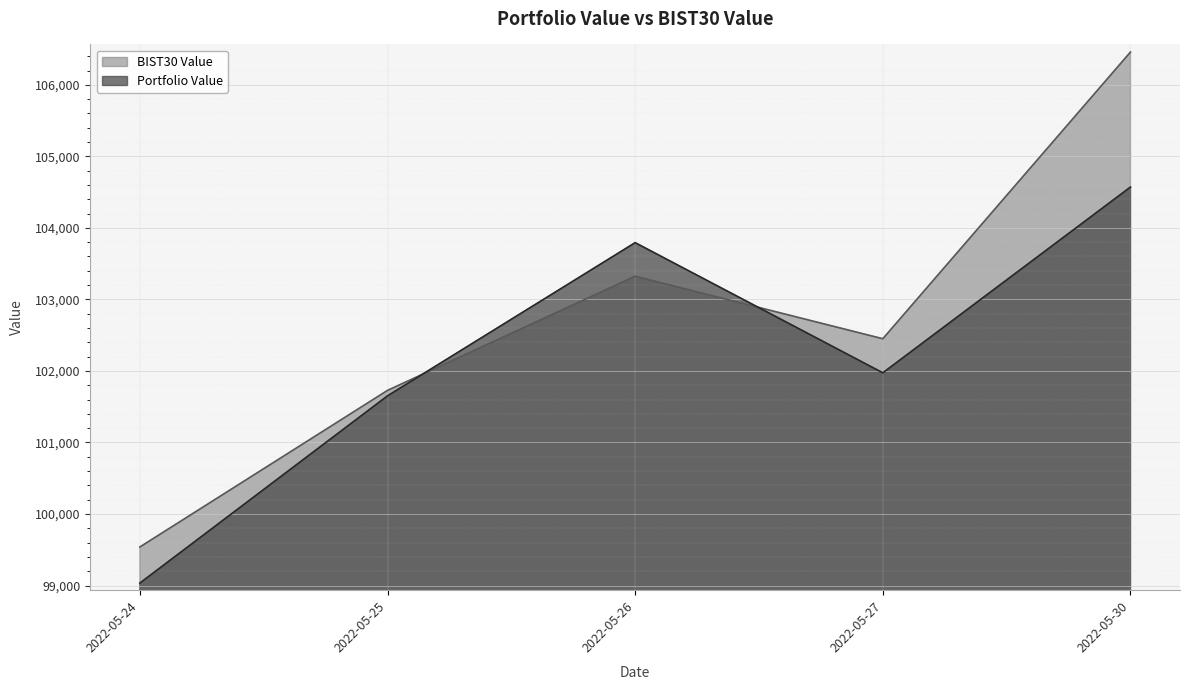

At which label does Portfolio Value reach its peak?

2022-05-30